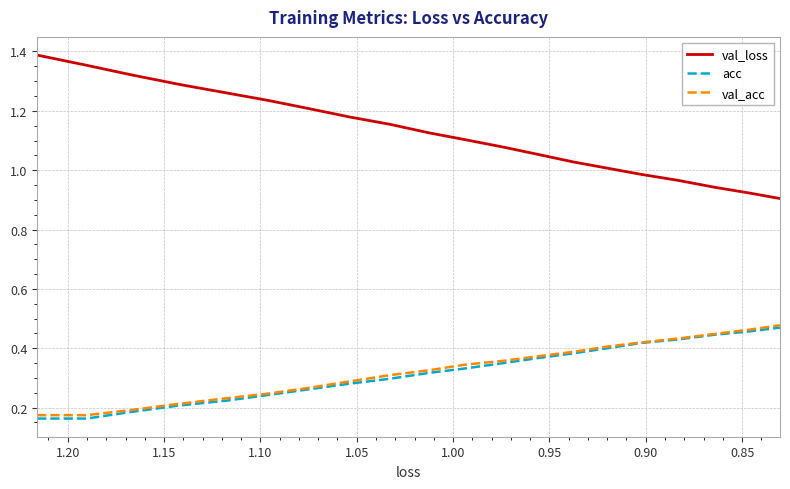

What is the maximum value shown in the chart?

1.4